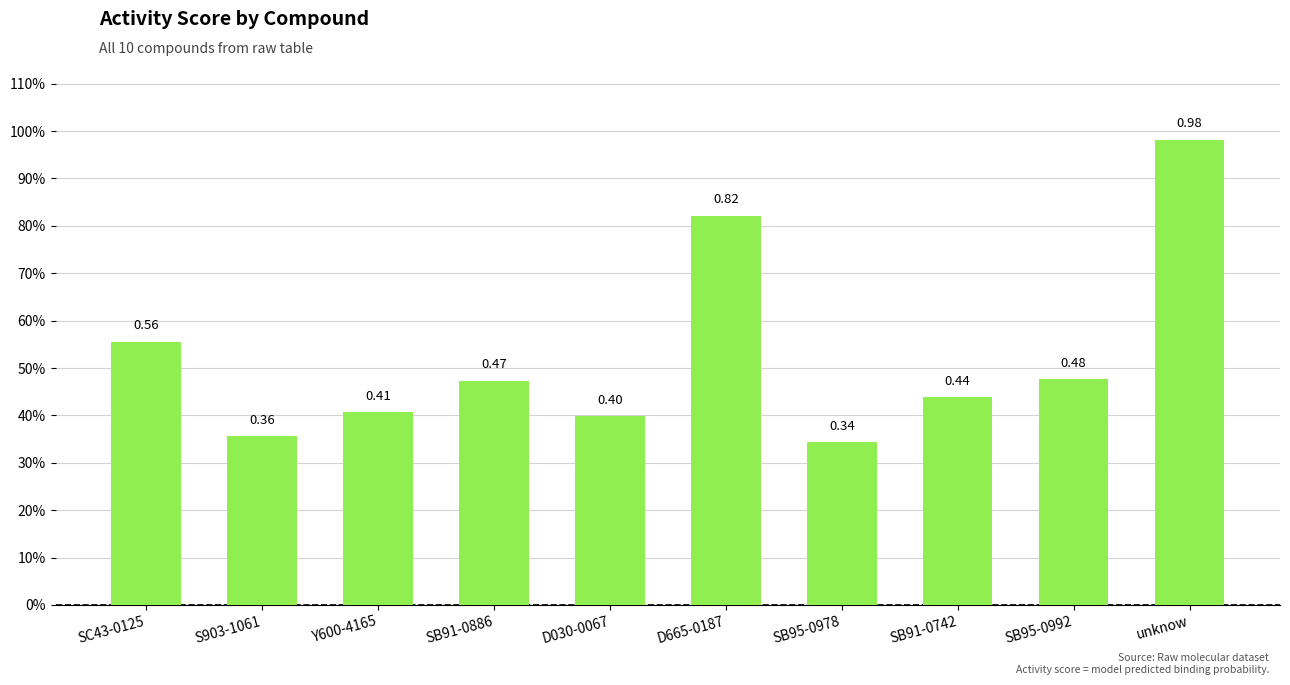

What is the value of the 4th bar from the left?

0.5